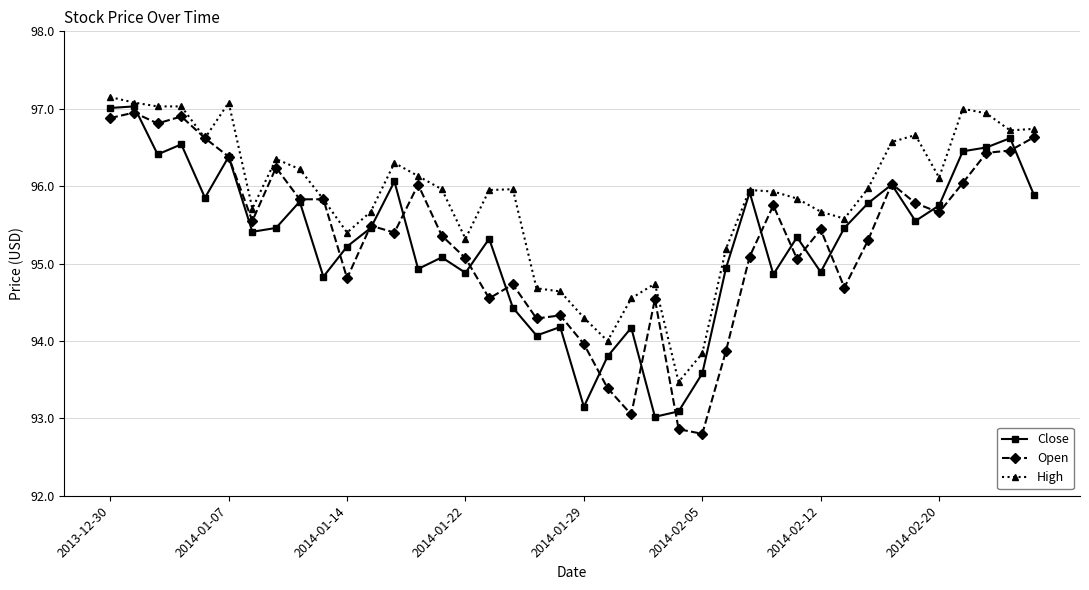

What are all the series names shown in the legend?

Close, Open, High